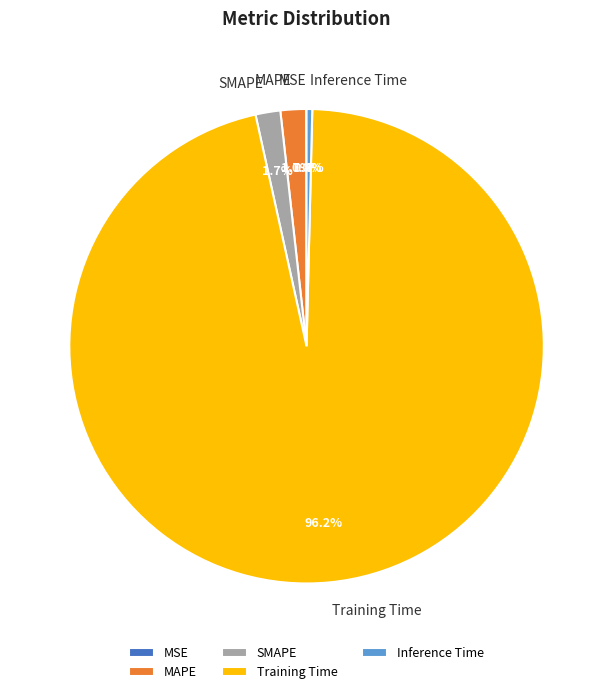

Which slice is the largest?

Training Time